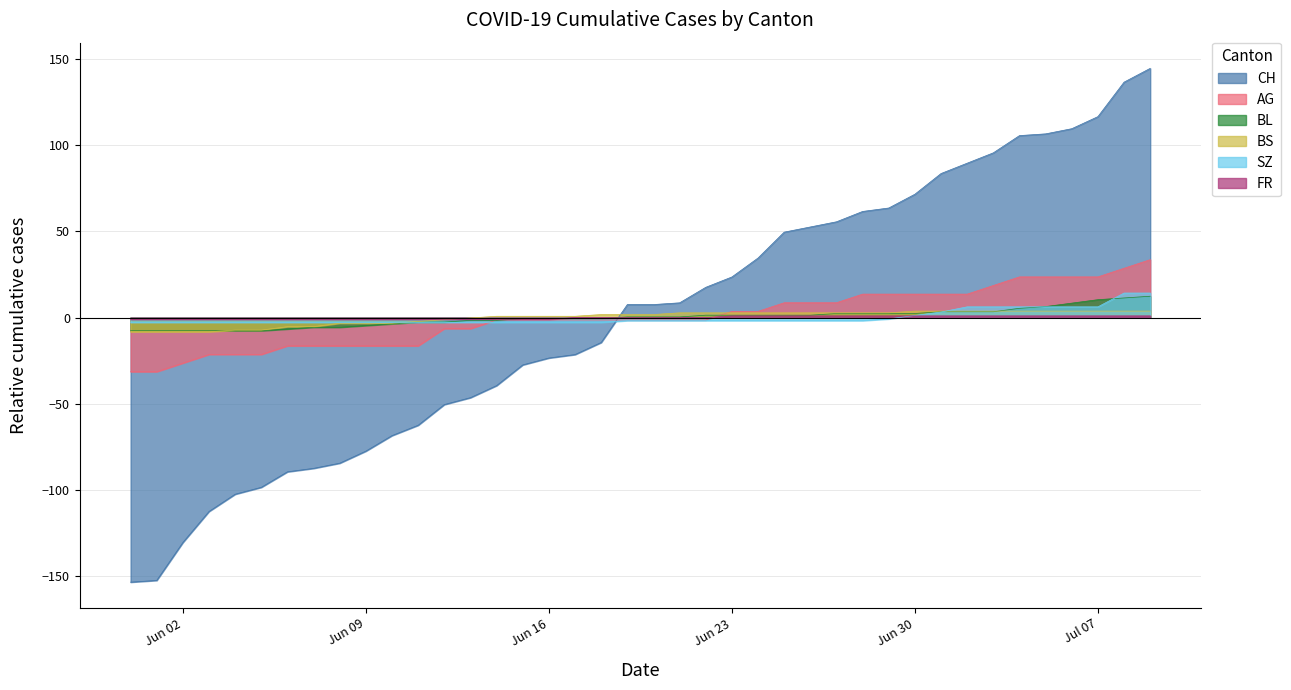

Which series has the largest total across all categories?

BL